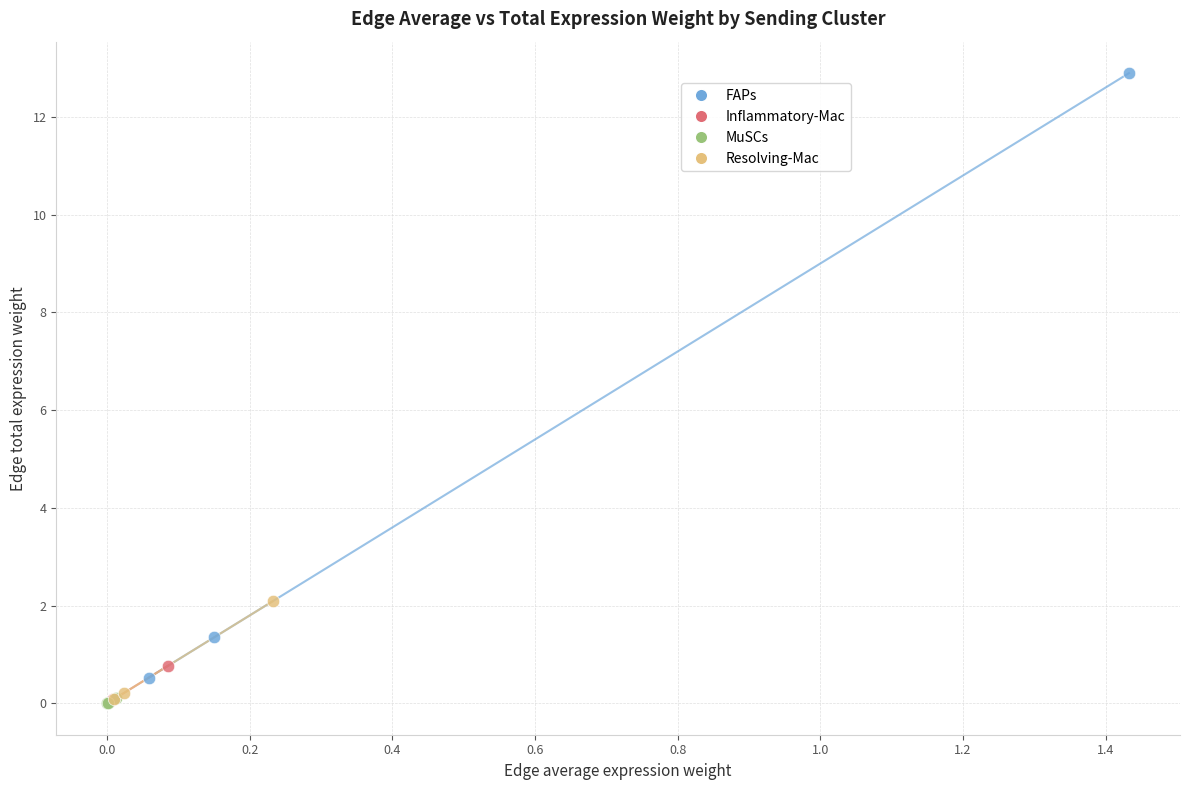

Which series contains the highest Y value?

FAPs